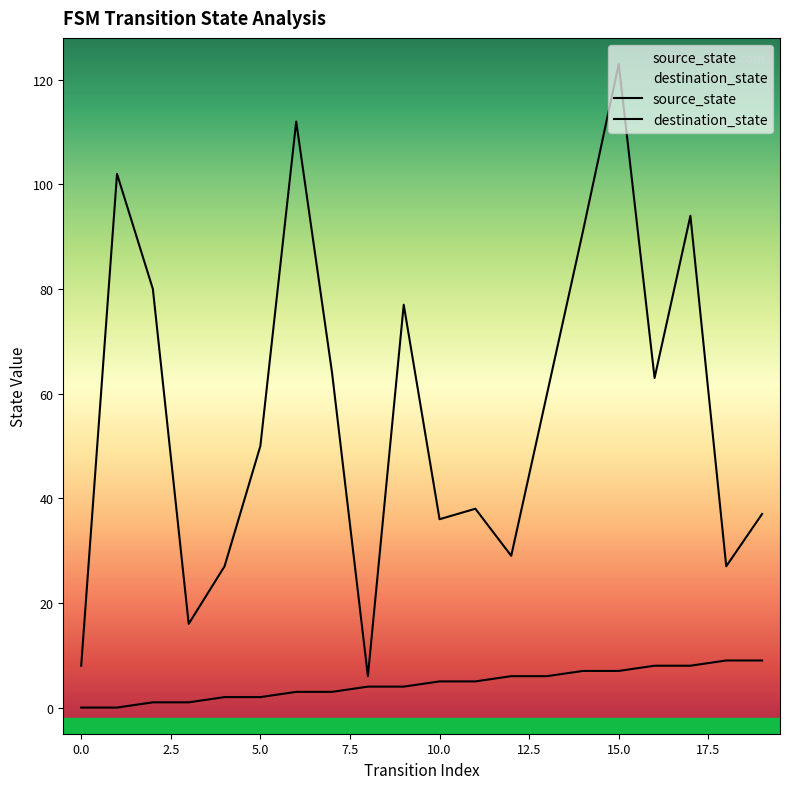

What are all the series names shown in the legend?

source_state, destination_state